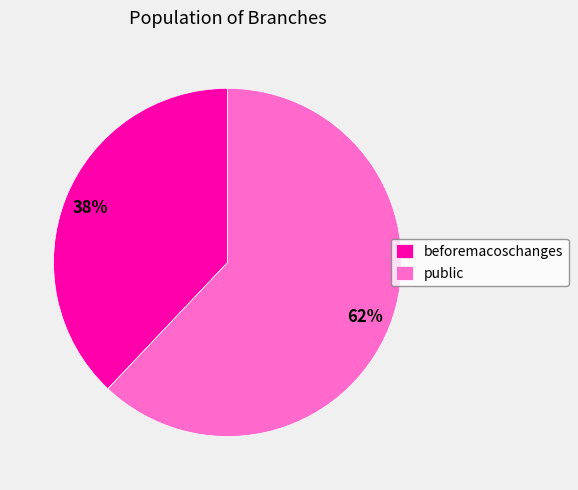

Which slice is the smallest?

beforemacoschanges